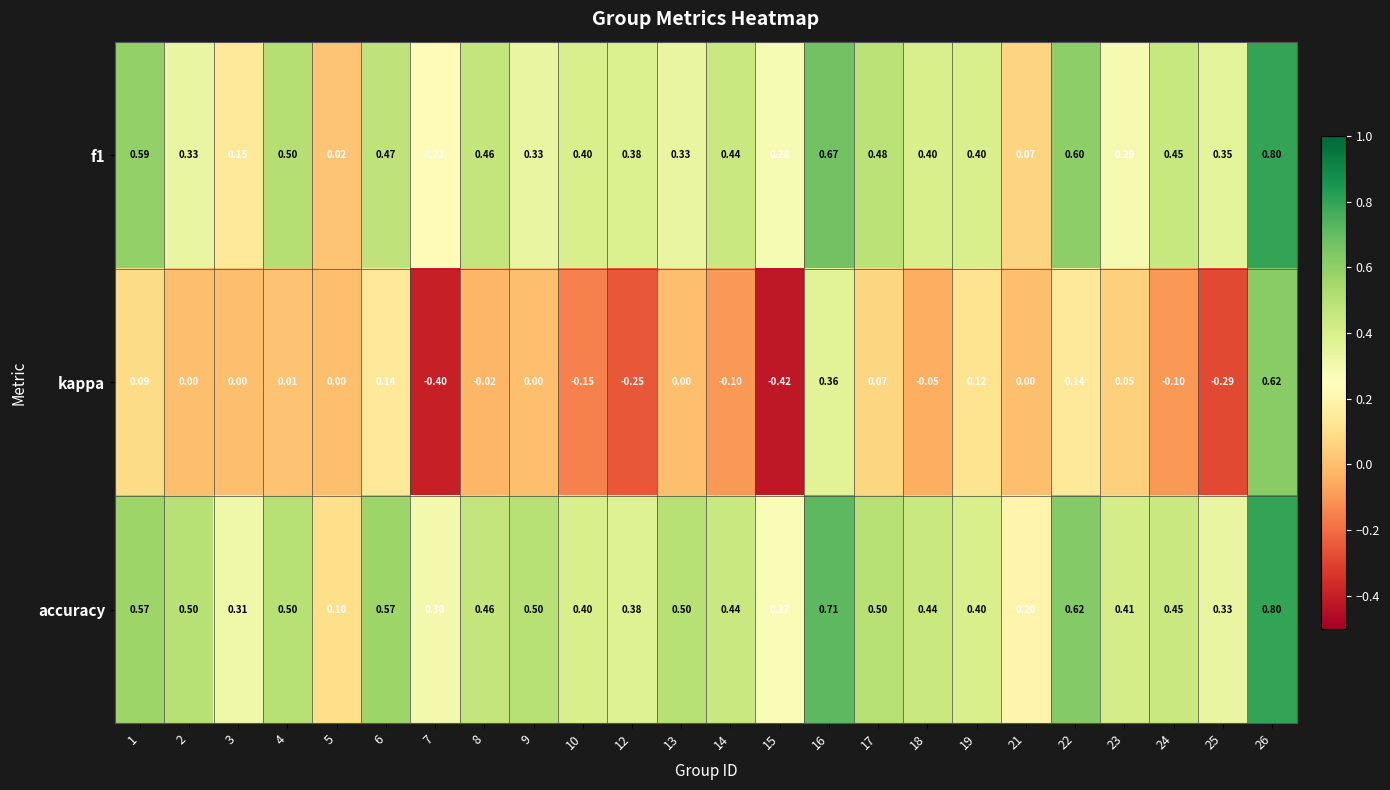

Is the value of accuracy at 25 greater than the value of kappa at 8?

Yes